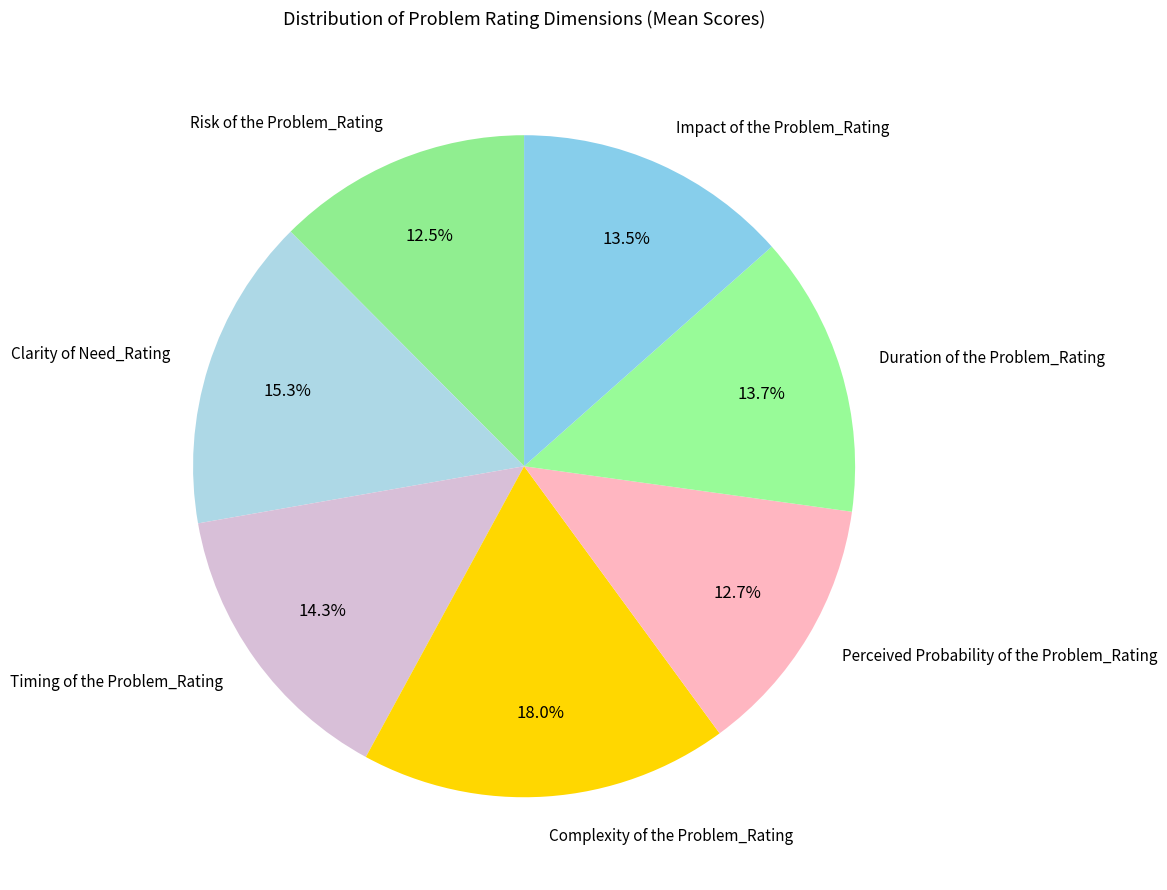

Which slice is the largest?

Complexity of the Problem_Rating